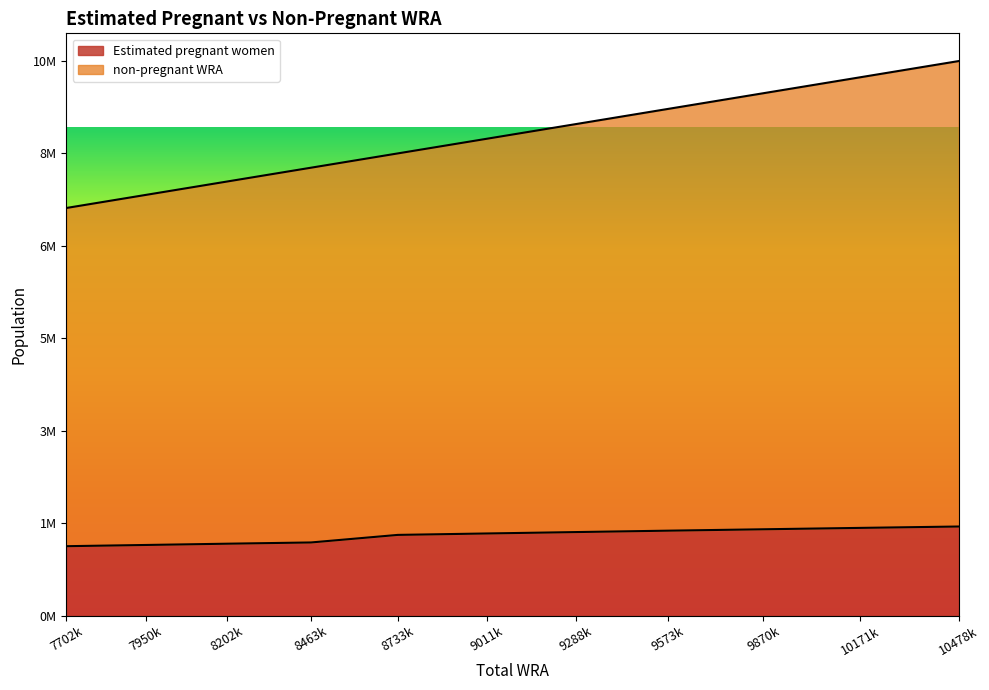

List the labels in order of Estimated pregnant women value, largest first.

10478k, 10171k, 9870k, 9573k, 9288k, 9011k, 8733k, 8463k, 8202k, 7950k, 7702k